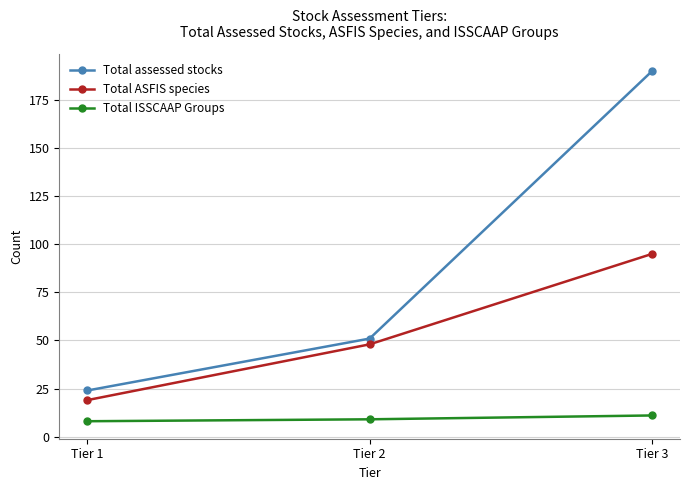

True or false: Total ISSCAAP Groups has a value of 8 at Tier 1.

True